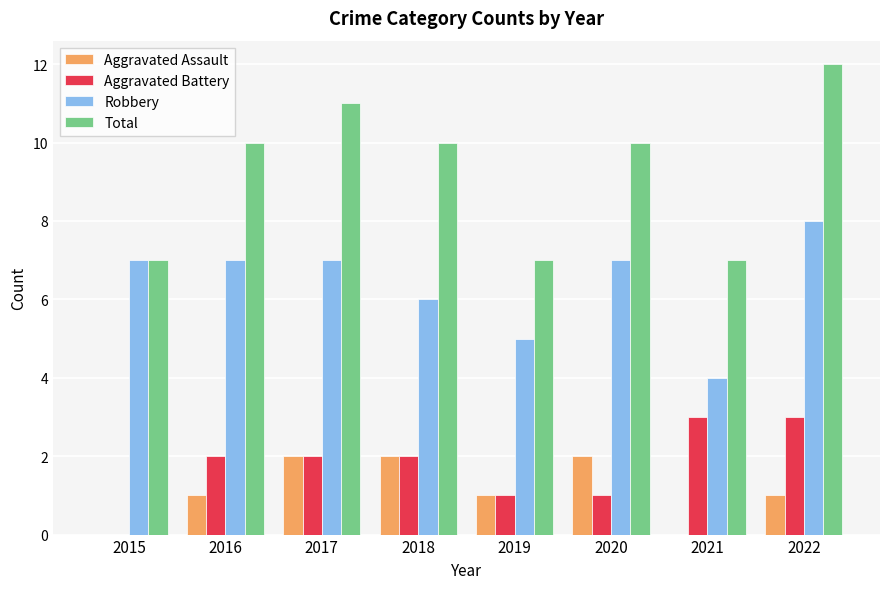

What is the sum of the Robbery values at 2017 and 2018?

13